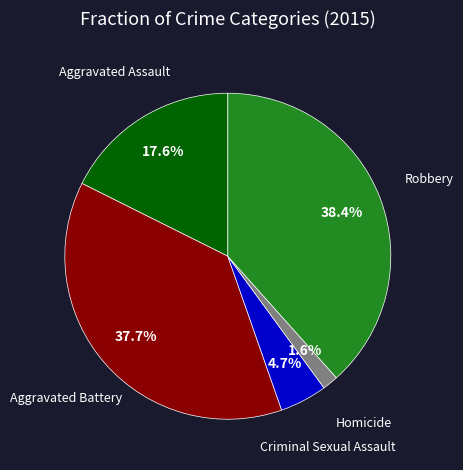

Count the number of slices in the pie.

5